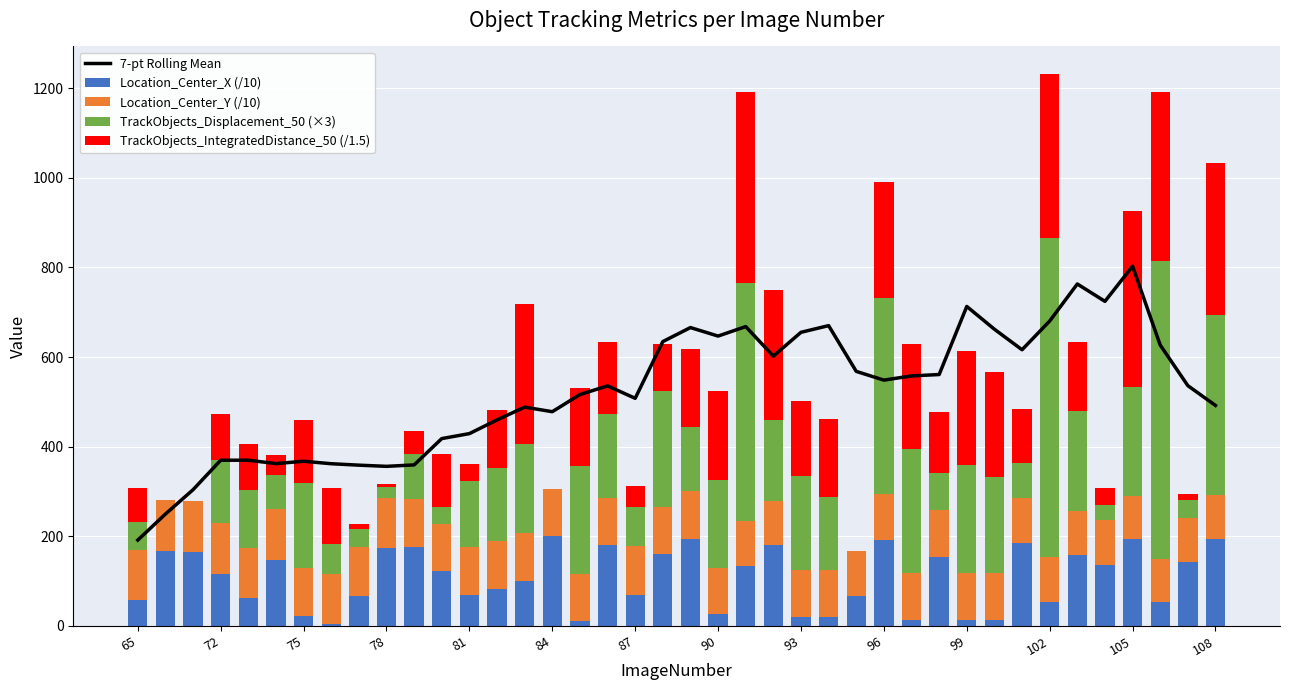

What is the average value of the TrackObjects_IntegratedDistance_50 (/1.5) series?

152.5